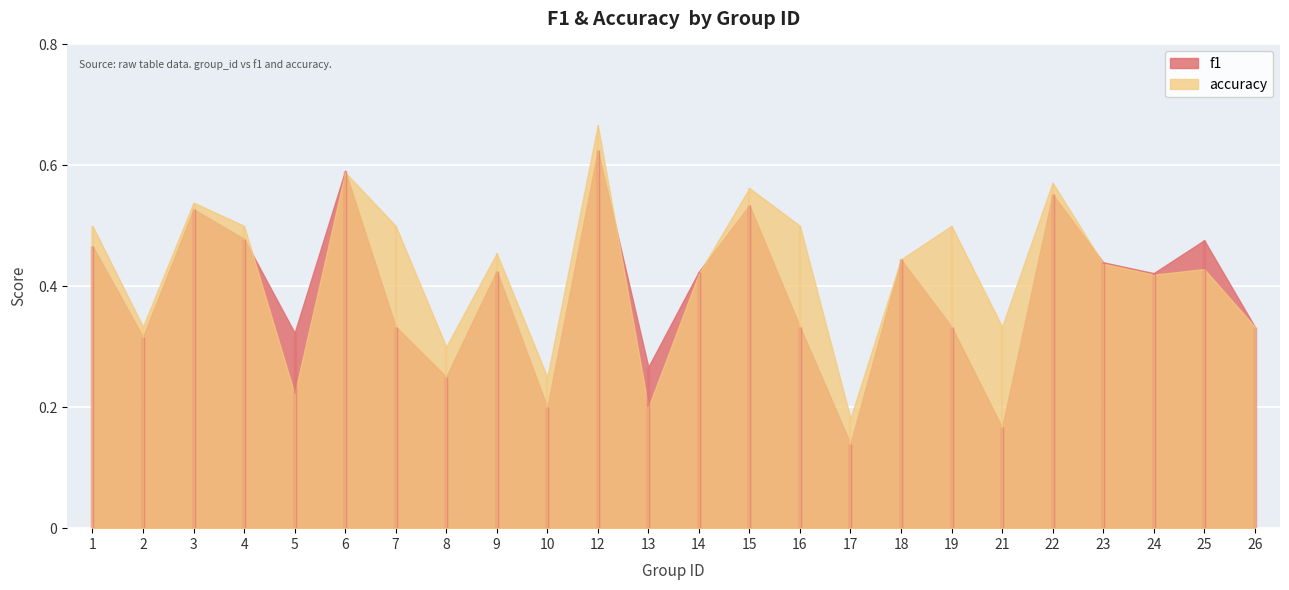

True or false: f1 has a value of 0.2 at 5.

False